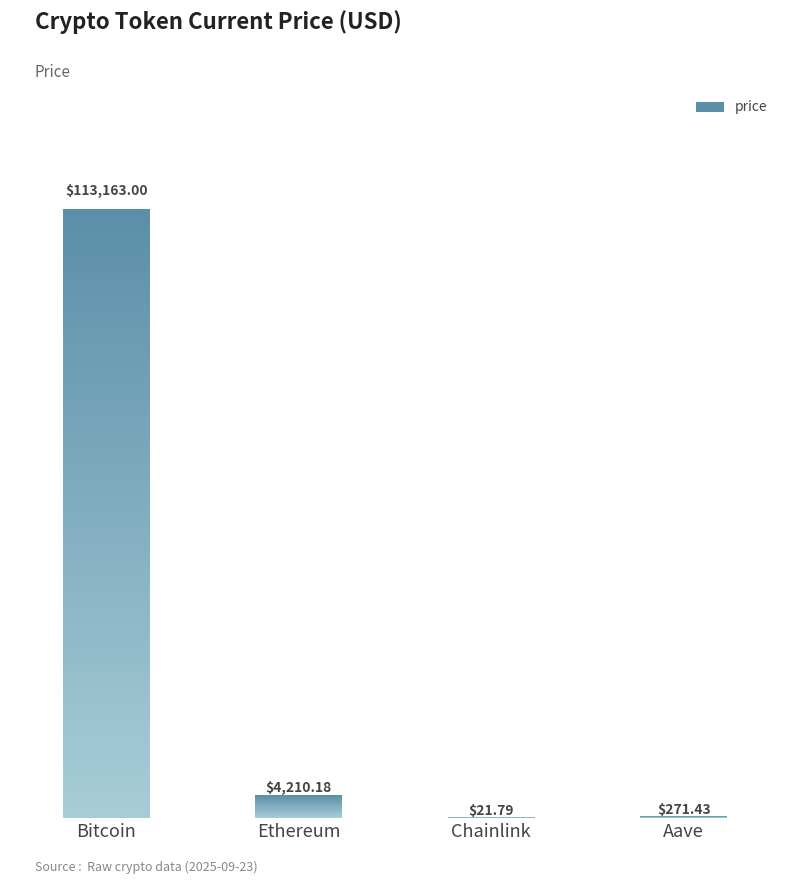

Are the bars horizontal?

No